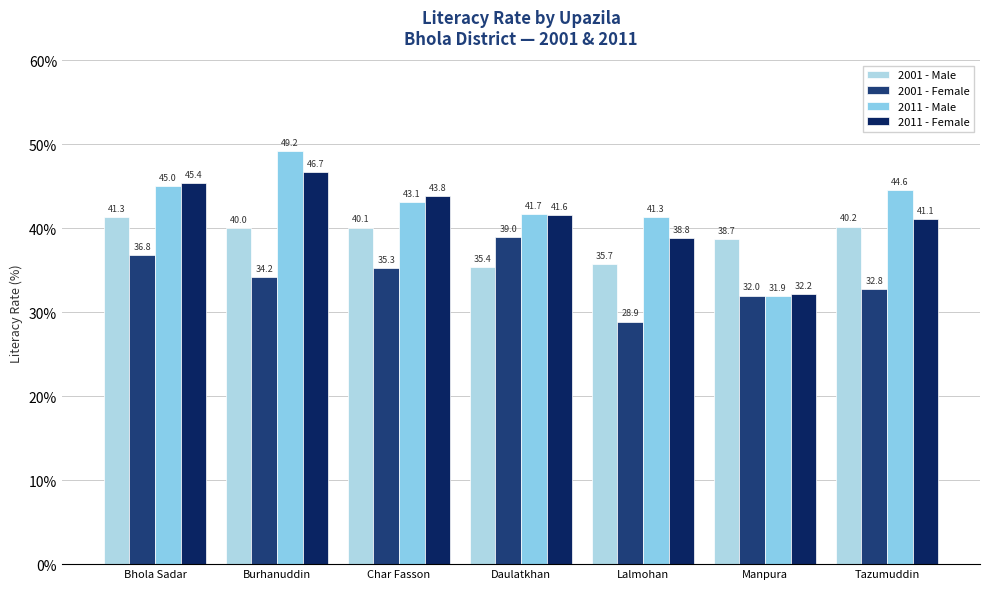

How many groups of bars are there?

7